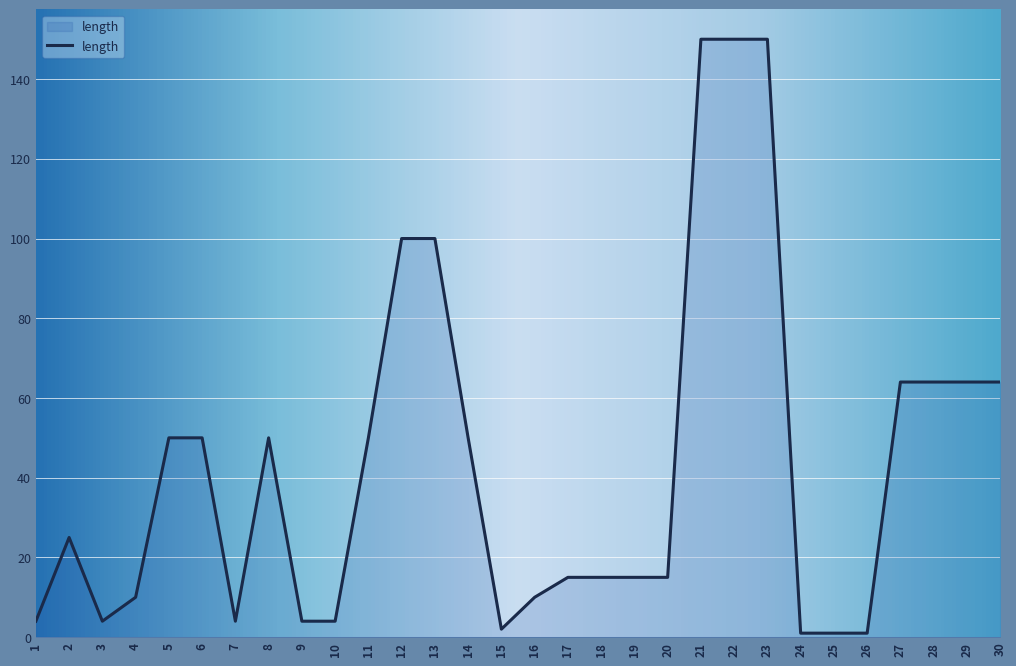

What is the greatest value displayed?

150